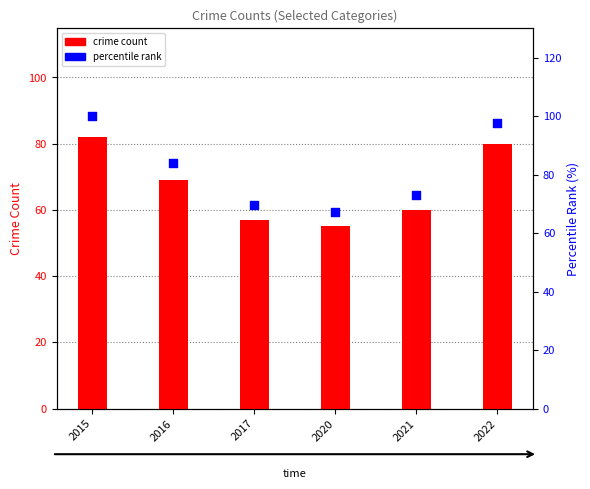

What are all the series names shown in the legend?

crime count, percentile rank